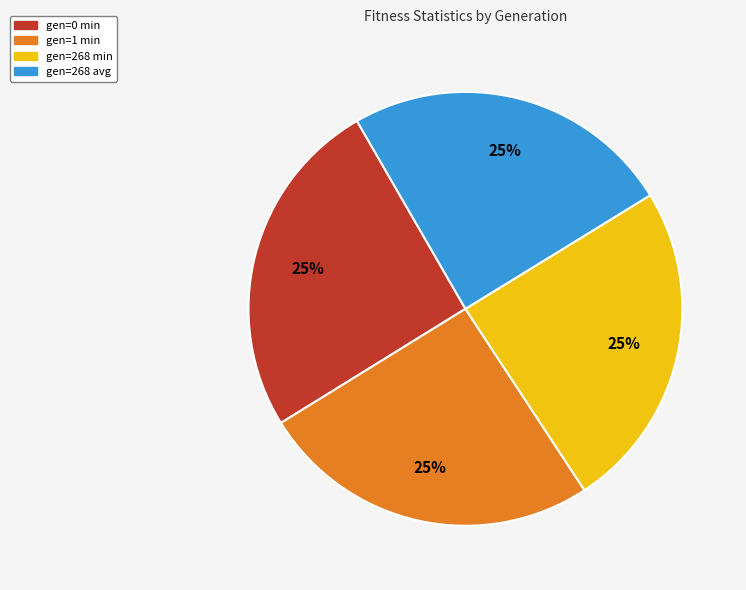

How many slices are in this pie chart?

4